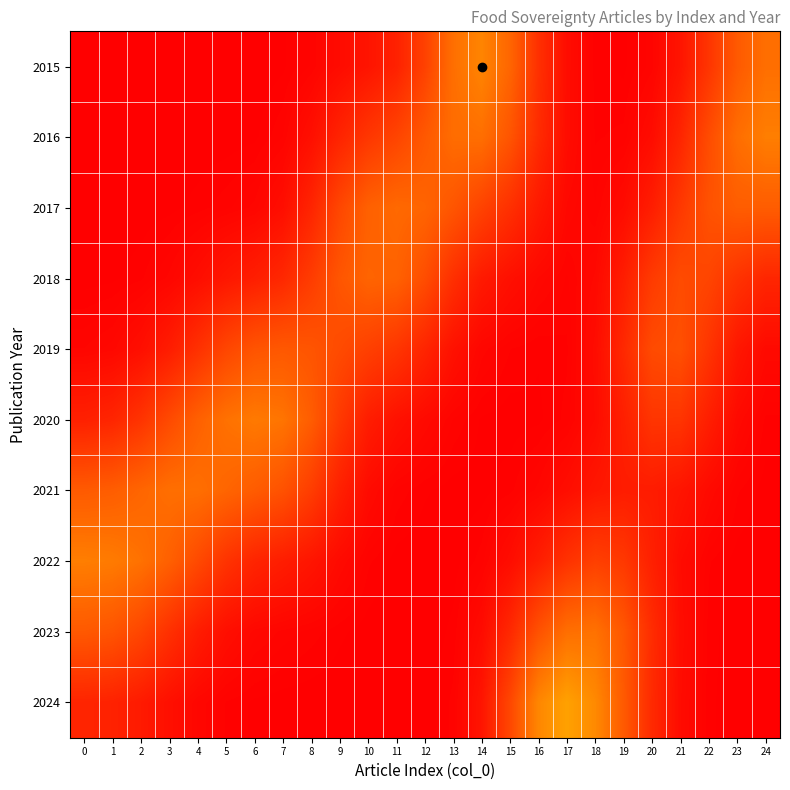

Reading left to right, what are all the values shown in this chart?

2015: 0=0.0	1=0.0	2=0.0	3=0.0	4=0.0	5=0.0	6=0.0	7=0.0	8=0.0	9=0.0	10=0.1	11=0.1	12=0.2	13=0.3	14=0.3	15=0.3	16=0.1	17=0.0	18=0.0	19=0.0	20=0.0	21=0.1	22=0.1	23=0.2	24=0.3
2016: 0=0.0	1=0.0	2=0.0	3=0.0	4=0.0	5=0.0	6=0.0	7=0.0	8=0.0	9=0.1	10=0.1	11=0.2	12=0.2	13=0.3	14=0.3	15=0.2	16=0.1	17=0.0	18=0.0	19=0.0	20=0.0	21=0.1	22=0.2	23=0.3	24=0.3
2017: 0=0.0	1=0.0	2=0.0	3=0.0	4=0.0	5=0.0	6=0.0	7=0.0	8=0.1	9=0.2	10=0.3	11=0.3	12=0.3	13=0.2	14=0.2	15=0.1	16=0.1	17=0.0	18=0.0	19=0.0	20=0.1	21=0.1	22=0.2	23=0.2	24=0.2
2018: 0=0.0	1=0.0	2=0.0	3=0.0	4=0.0	5=0.1	6=0.1	7=0.1	8=0.2	9=0.2	10=0.3	11=0.3	12=0.2	13=0.1	14=0.1	15=0.0	16=0.0	17=0.0	18=0.0	19=0.1	20=0.2	21=0.2	22=0.2	23=0.1	24=0.1
2019: 0=0.0	1=0.0	2=0.0	3=0.1	4=0.1	5=0.2	6=0.2	7=0.2	8=0.2	9=0.2	10=0.2	11=0.1	12=0.1	13=0.0	14=0.0	15=0.0	16=0.0	17=0.0	18=0.0	19=0.1	20=0.2	21=0.2	22=0.1	23=0.1	24=0.0
2020: 0=0.1	1=0.1	2=0.1	3=0.2	4=0.3	5=0.3	6=0.3	7=0.3	8=0.2	9=0.1	10=0.1	11=0.0	12=0.0	13=0.0	14=0.0	15=0.0	16=0.0	17=0.0	18=0.0	19=0.1	20=0.1	21=0.1	22=0.1	23=0.0	24=0.0
2021: 0=0.2	1=0.2	2=0.3	3=0.3	4=0.3	5=0.3	6=0.2	7=0.2	8=0.2	9=0.1	10=0.0	11=0.0	12=0.0	13=0.0	14=0.0	15=0.0	16=0.0	17=0.0	18=0.1	19=0.1	20=0.1	21=0.1	22=0.0	23=0.0	24=0.0
2022: 0=0.3	1=0.3	2=0.3	3=0.3	4=0.2	5=0.1	6=0.1	7=0.1	8=0.1	9=0.0	10=0.0	11=0.0	12=0.0	13=0.0	14=0.0	15=0.0	16=0.1	17=0.1	18=0.2	19=0.1	20=0.1	21=0.0	22=0.0	23=0.0	24=0.0
2023: 0=0.2	1=0.2	2=0.2	3=0.1	4=0.1	5=0.0	6=0.0	7=0.0	8=0.0	9=0.0	10=0.0	11=0.0	12=0.0	13=0.0	14=0.0	15=0.1	16=0.2	17=0.3	18=0.3	19=0.2	20=0.1	21=0.0	22=0.0	23=0.0	24=0.0
2024: 0=0.1	1=0.1	2=0.1	3=0.0	4=0.0	5=0.0	6=0.0	7=0.0	8=0.0	9=0.0	10=0.0	11=0.0	12=0.0	13=0.0	14=0.1	15=0.2	16=0.4	17=0.4	18=0.4	19=0.2	20=0.1	21=0.0	22=0.0	23=0.0	24=0.0